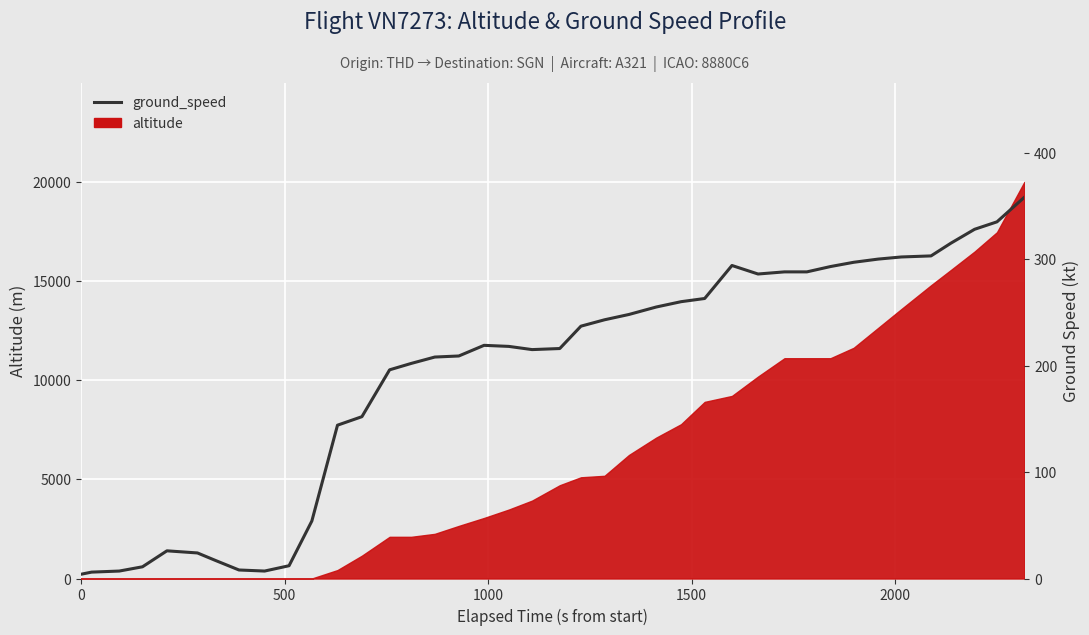

How many points are lower than both their immediate neighbors (excluding endpoints)?

3